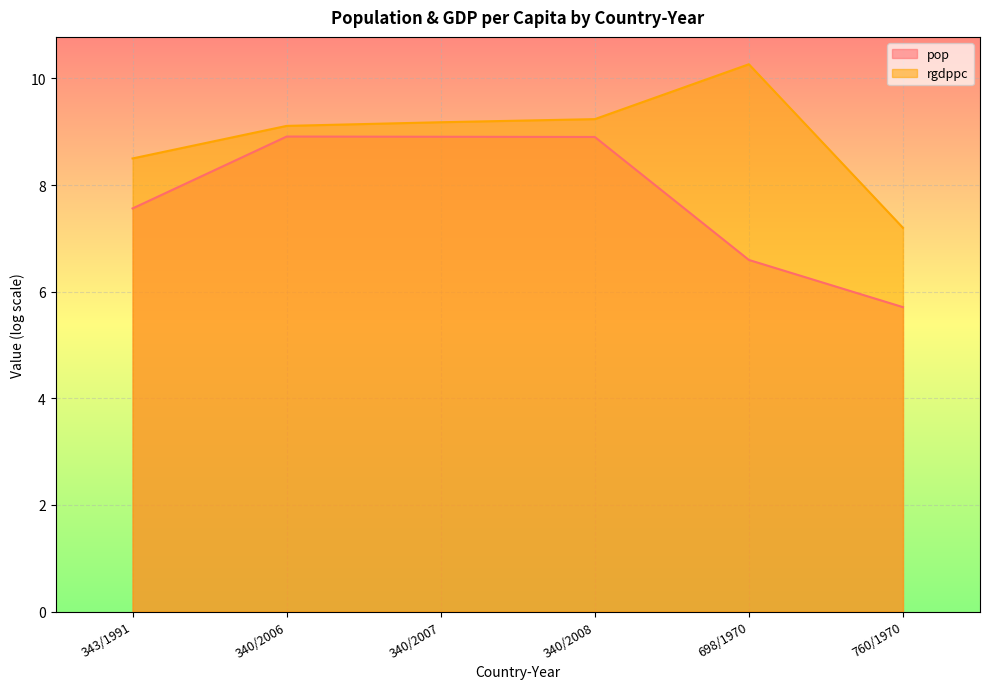

Where is the first local maximum for pop?

340/2006